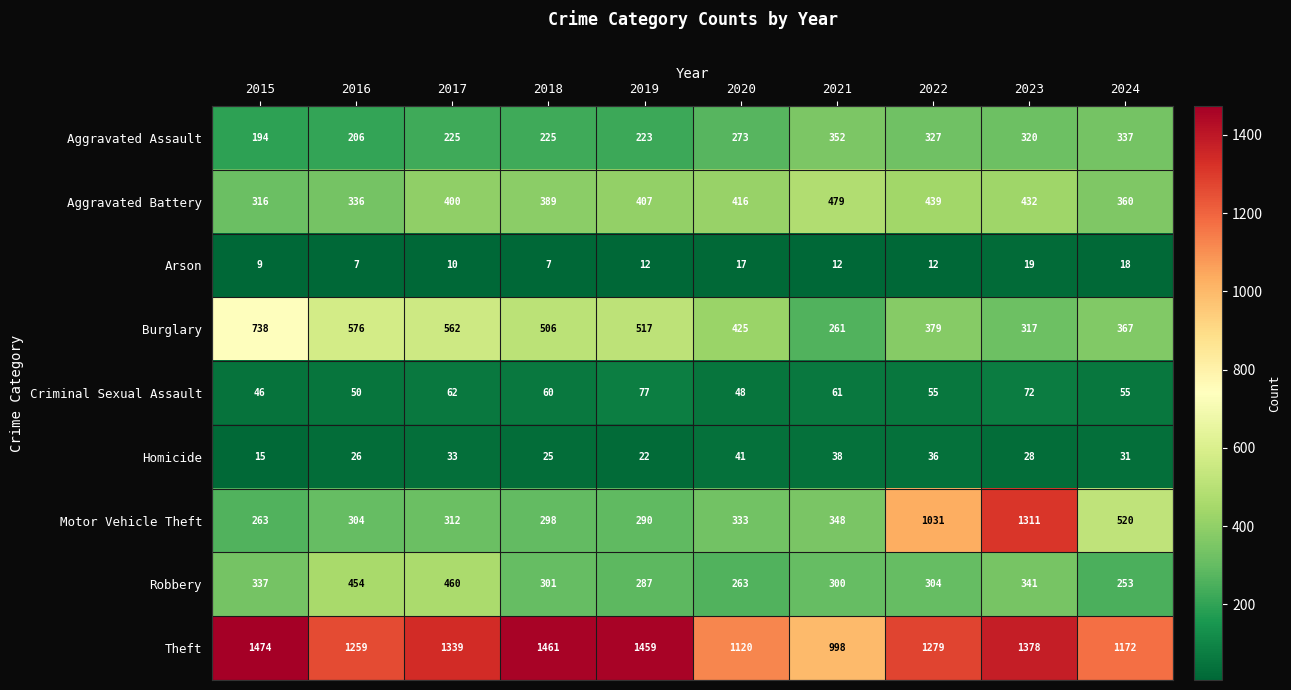

Rank the series by their maximum value, from highest to lowest.

Theft, Motor Vehicle Theft, Burglary, Aggravated Battery, Robbery, Aggravated Assault, Criminal Sexual Assault, Homicide, Arson